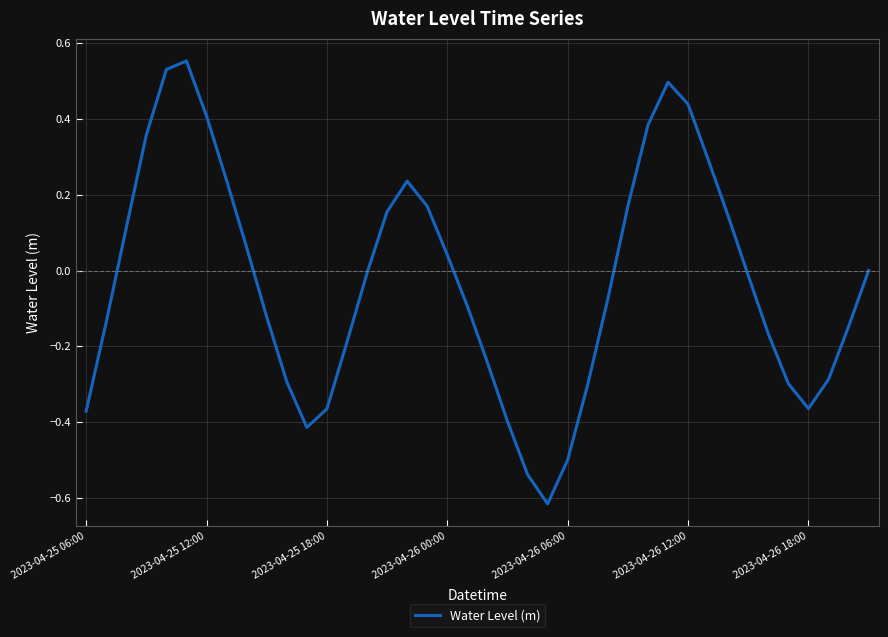

What is the difference between the maximum and minimum values?

1.2